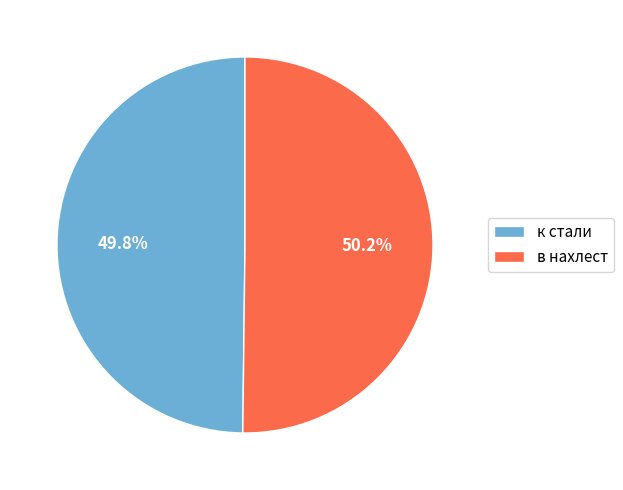

Is there any slice that represents more than half of the pie?

Yes